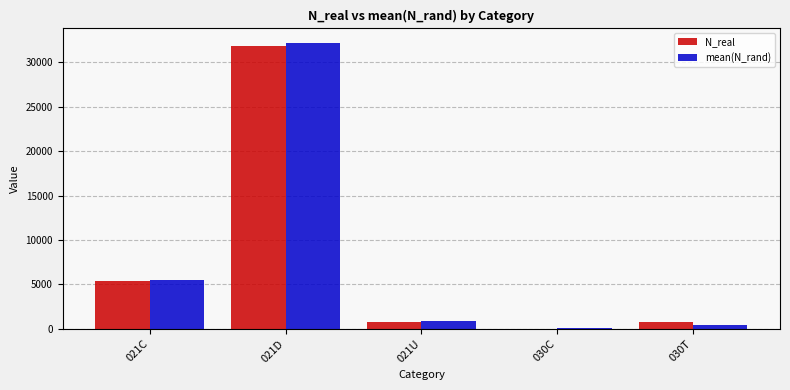

At which category is the sum across all series the highest?

021D